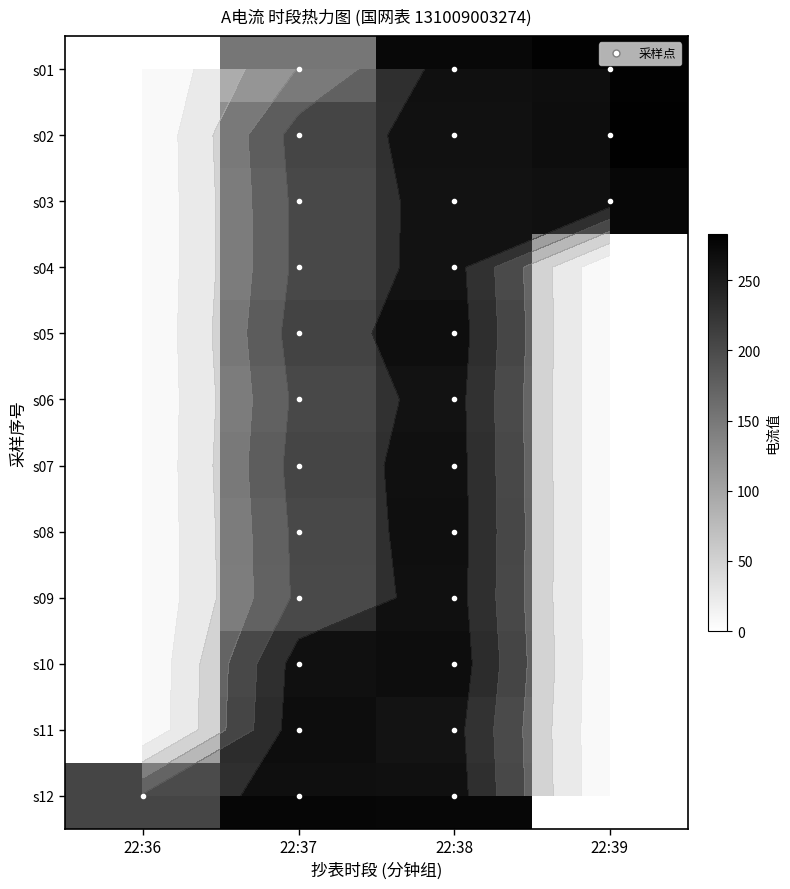

Where is s03 nearest to the value 137?

22:37